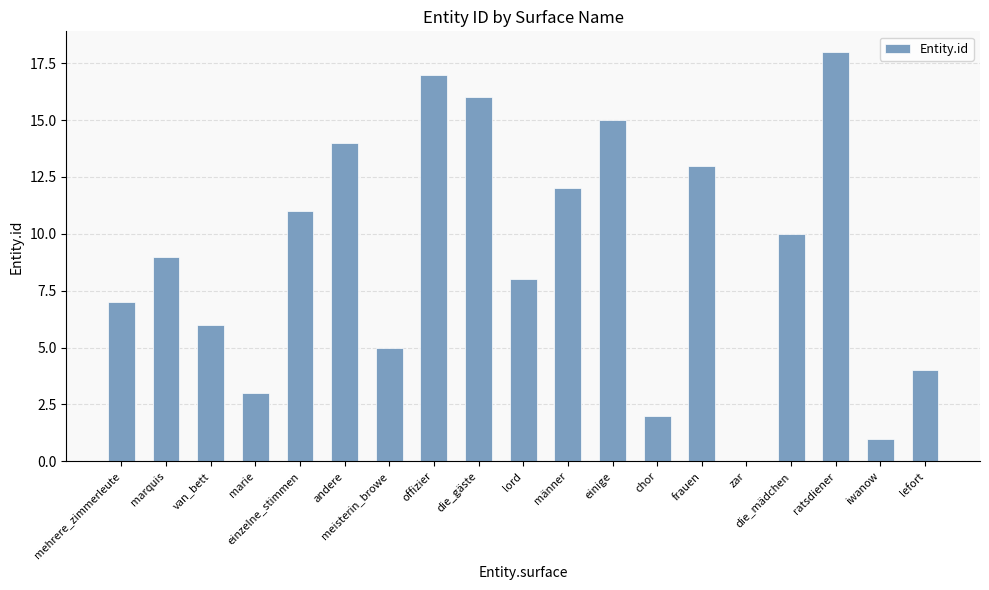

What is the difference between the values at die_mädchen and lefort?

6